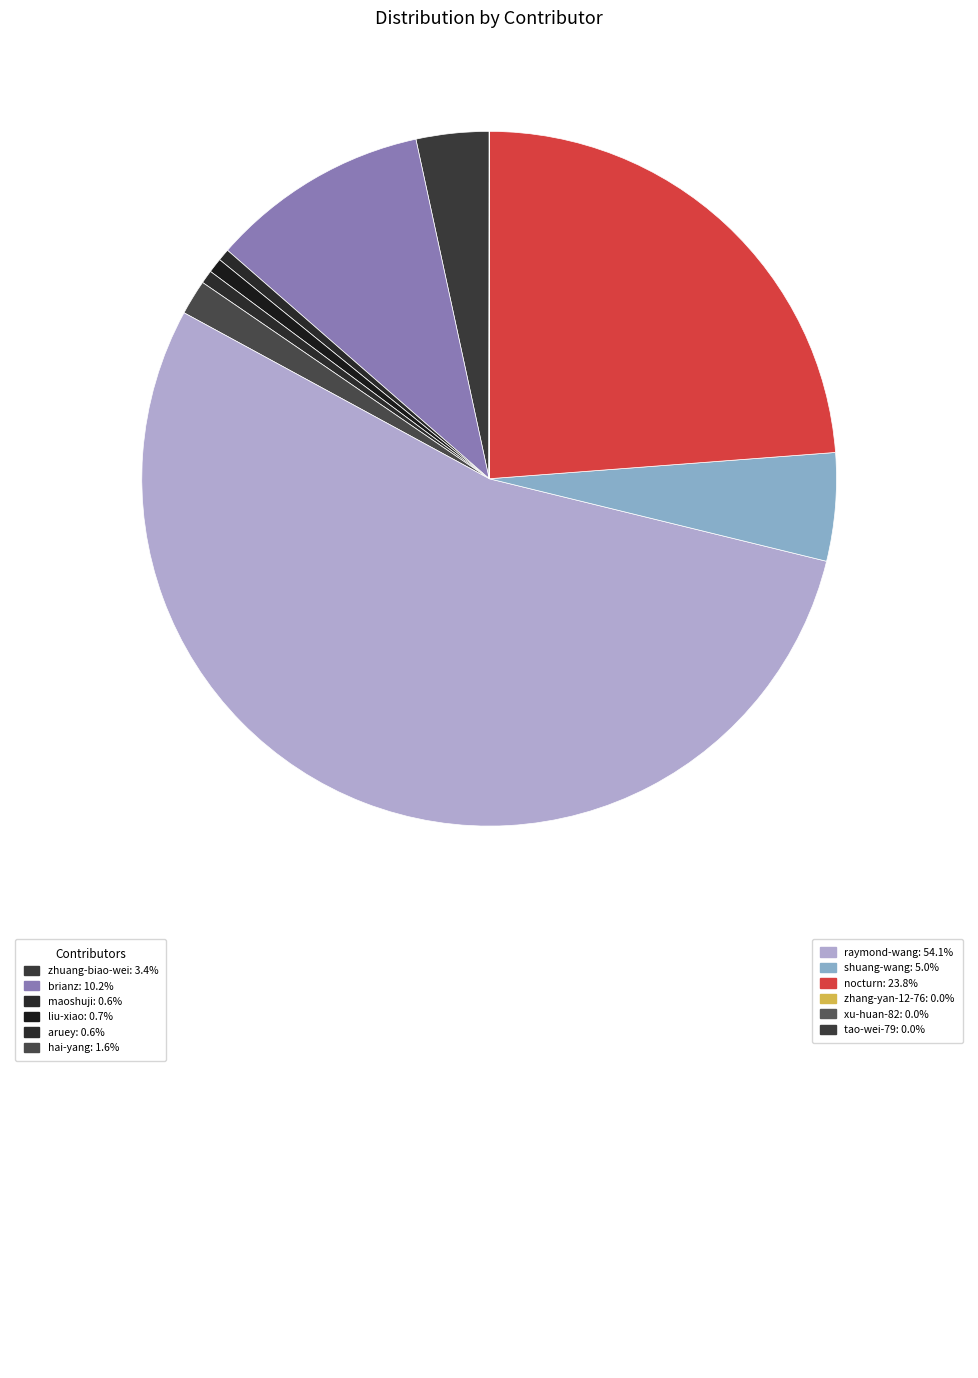

Count the number of slices in the pie.

12